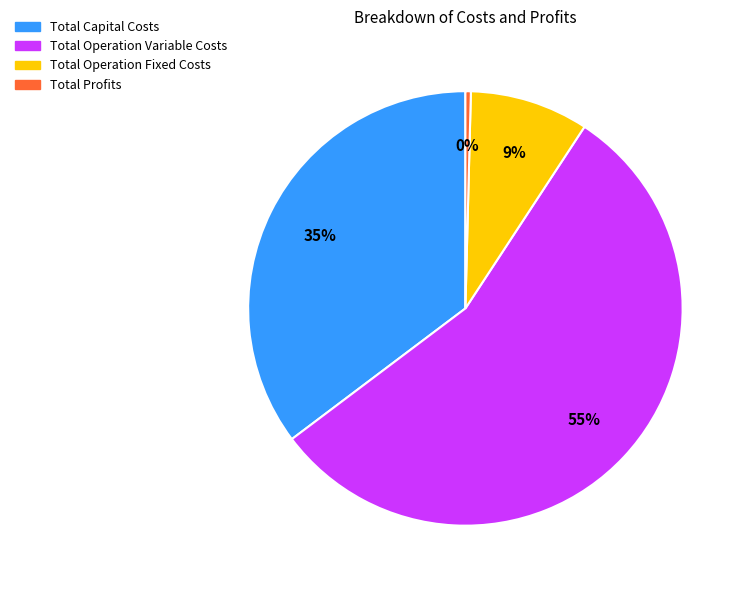

To the nearest percent, what is the average slice percentage?

25%